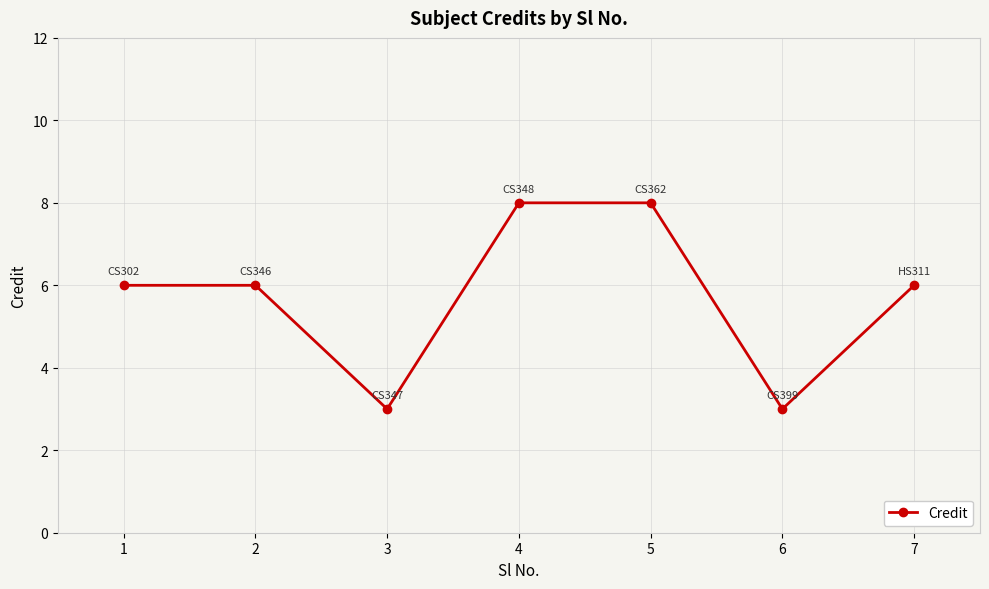

What is the greatest value displayed?

8